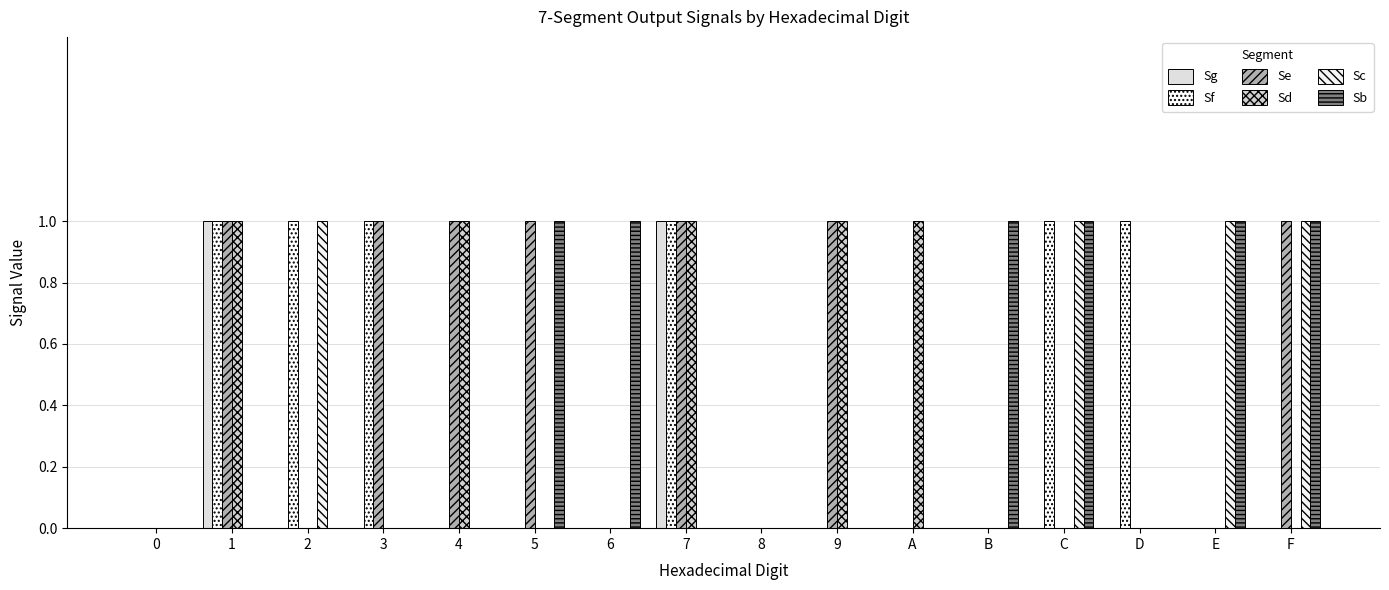

Which series has the largest total across all categories?

Se